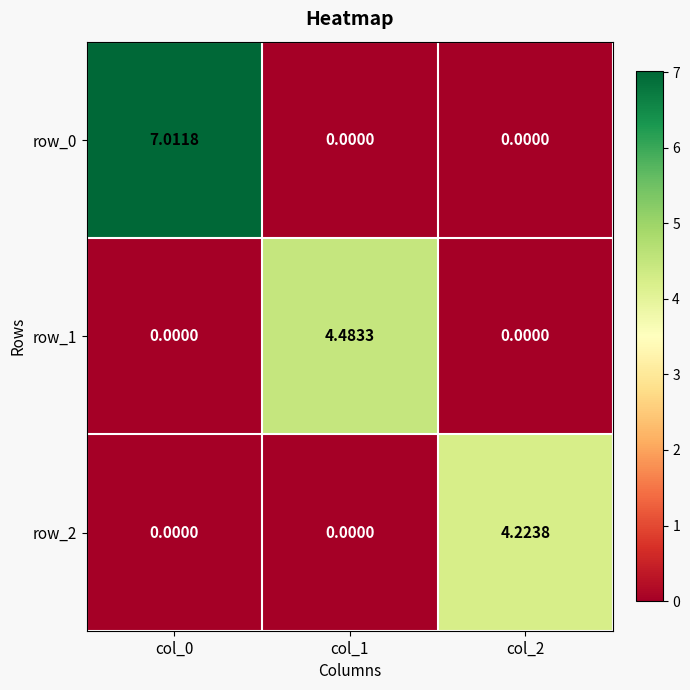

True or false: row_2 has a value of 7.1 at col_2.

False